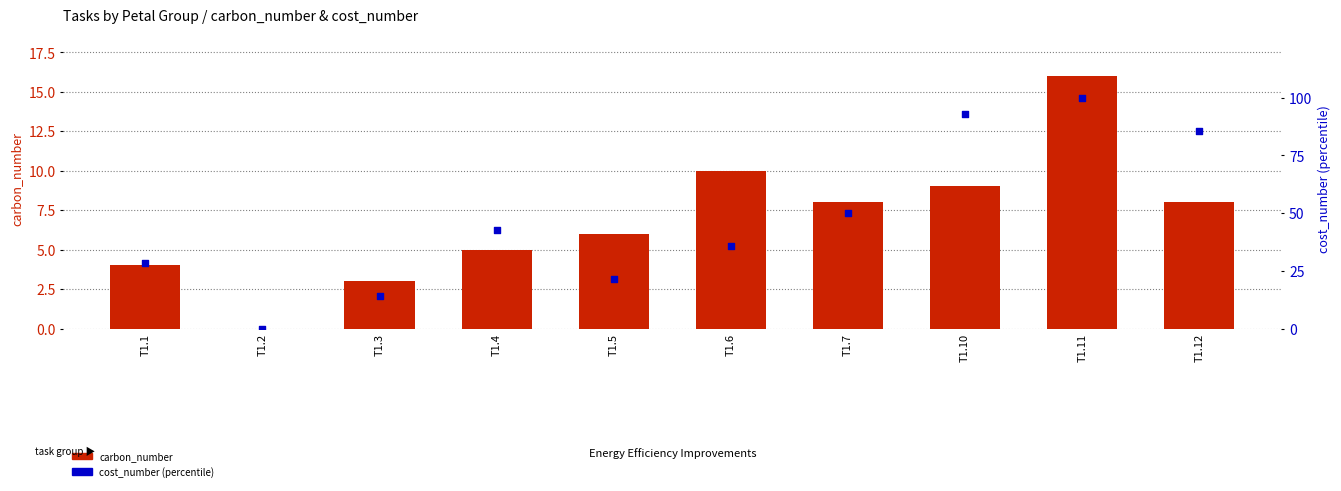

What is the total value across all series at T1.4?

47.9